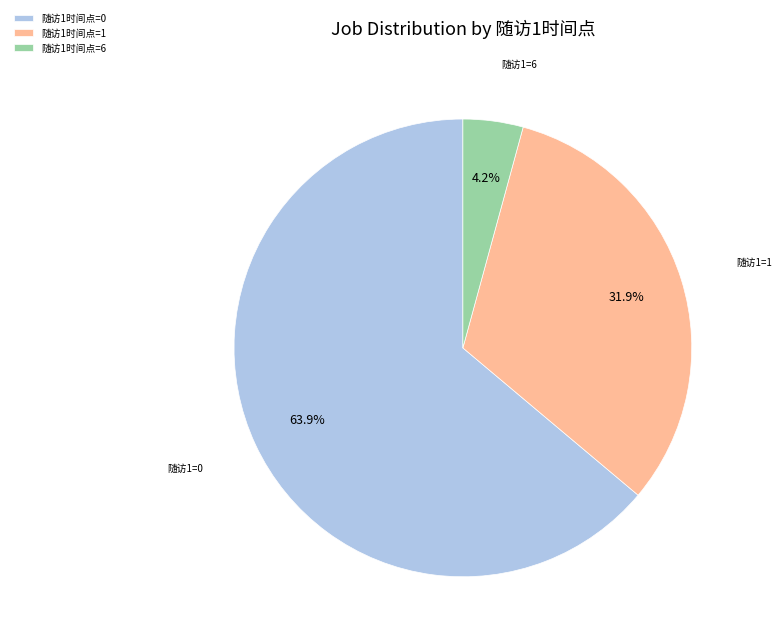

Which slice is the largest?

随访1时间点=0